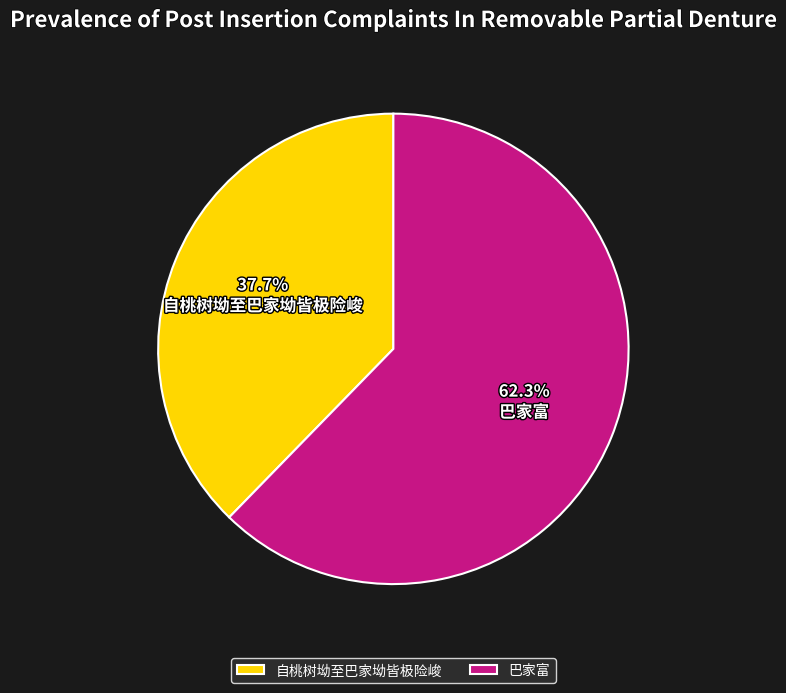

Count the number of slices in the pie.

2